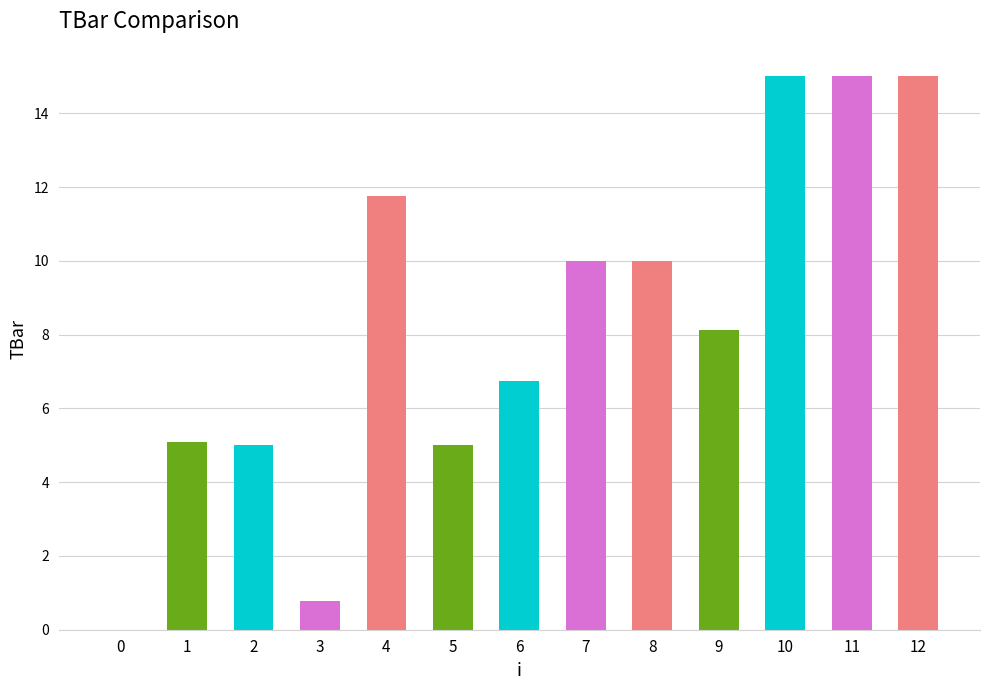

Where is the data nearest to the value 7?

6